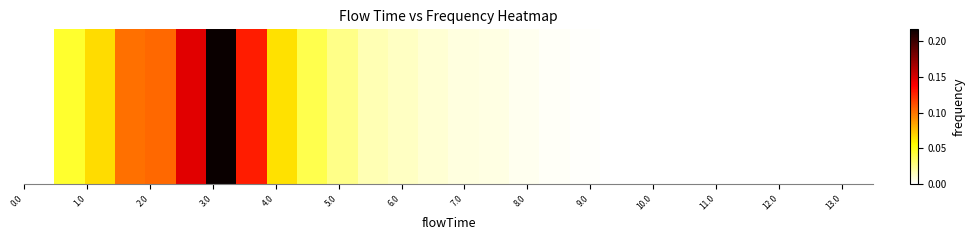

What is the sum of all values?

1.0